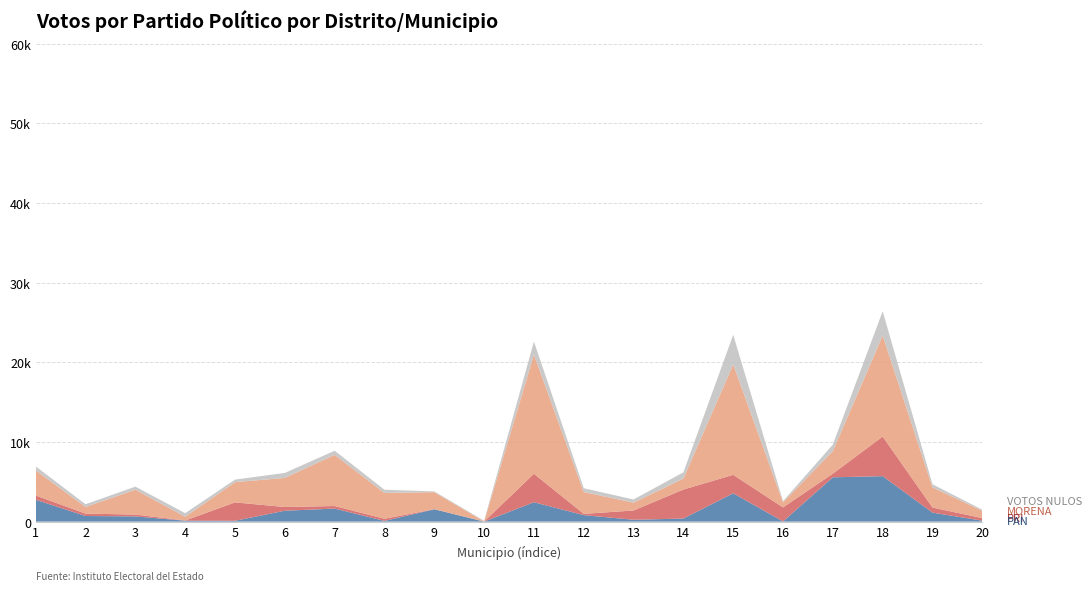

Reading left to right, list all the values displayed in this chart.

PAN: 1=2747	2=710	3=660	4=119	5=111	6=1372	7=1640	8=92	9=1553	10=7	11=2437	12=820	13=236	14=388	15=3563	16=26	17=5568	18=5713	19=1134	20=121
PRI: 1=535	2=299	3=232	4=22	5=2305	6=465	7=320	8=271	9=15	10=5	11=3575	12=159	13=1164	14=3643	15=2314	16=1764	17=456	18=4969	19=636	20=320
MORENA: 1=3156	2=832	3=3119	4=477	5=2545	6=3653	7=6426	8=3237	9=2133	10=17	11=14964	12=2739	13=991	14=1373	15=13863	16=640	17=2825	18=12685	19=2530	20=922
VOTOS_NULOS: 1=499	2=340	3=386	4=445	5=319	6=625	7=518	8=405	9=98	10=87	11=1632	12=477	13=391	14=789	15=3715	16=147	17=824	18=3043	19=394	20=135
VOTACION_TOTAL: 1=9575	2=3679	3=6564	4=6918	5=5647	6=10454	7=11807	8=9205	9=4156	10=3331	11=34895	12=7825	13=5607	14=9266	15=48574	16=4439	17=11322	18=40852	19=9290	20=3122